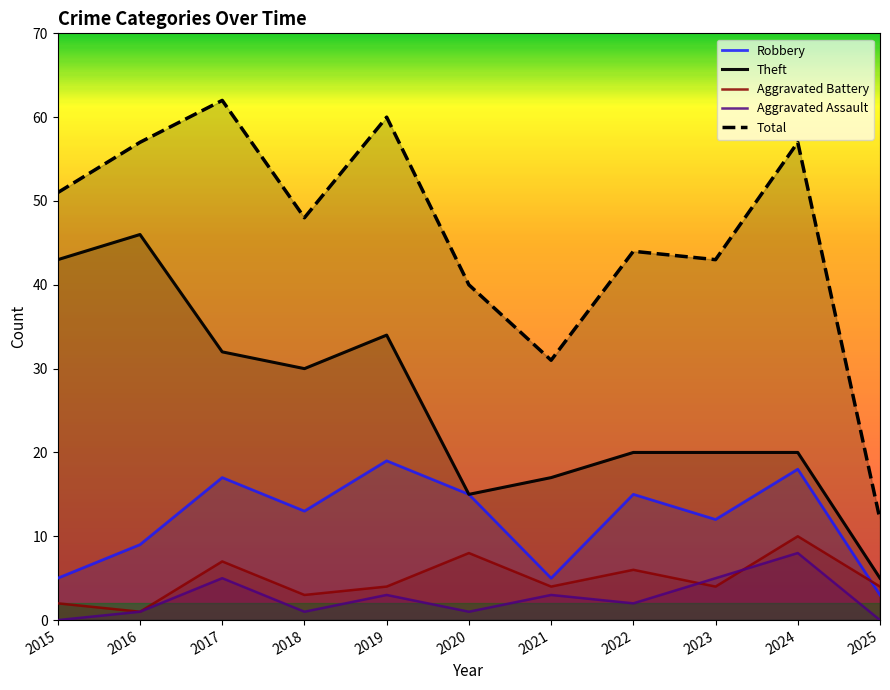

True or false: Aggravated Assault and Total intersect in this chart.

False